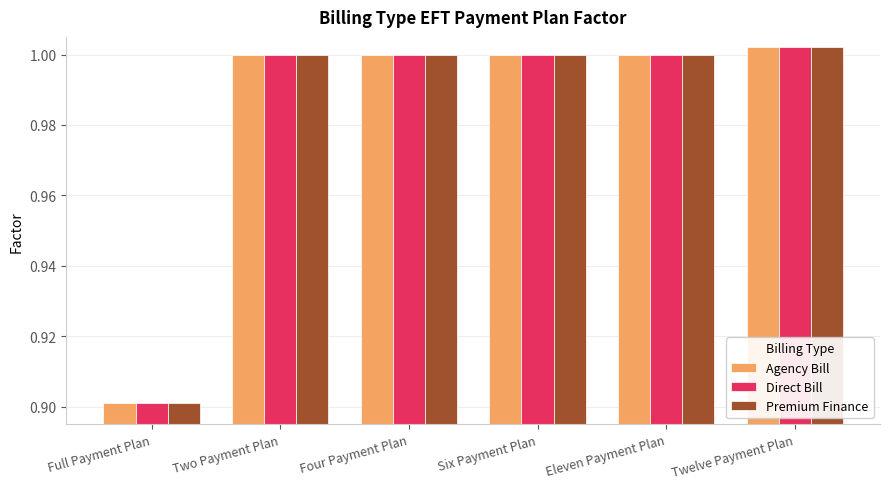

What is the sum of the Agency Bill values at Two Payment Plan and Full Payment Plan?

1.9